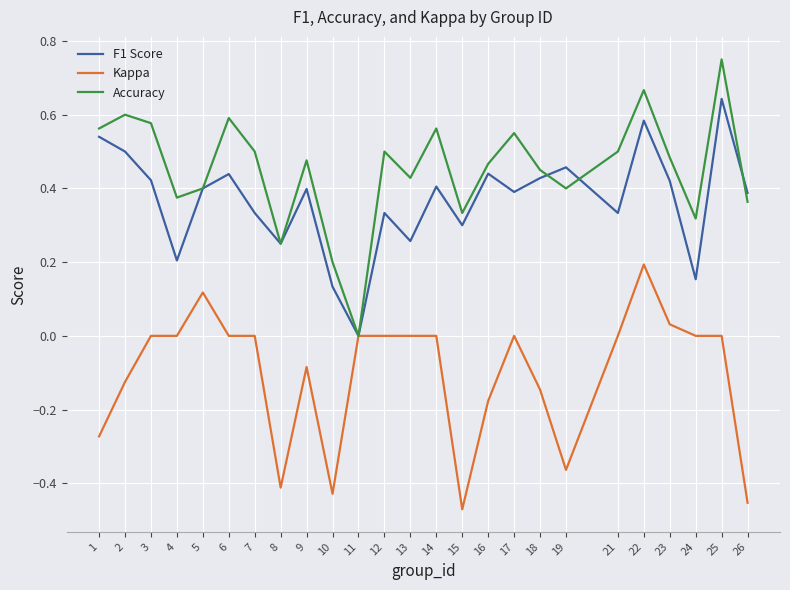

Rank the series by their average value, from highest to lowest.

Accuracy, F1 Score, Kappa